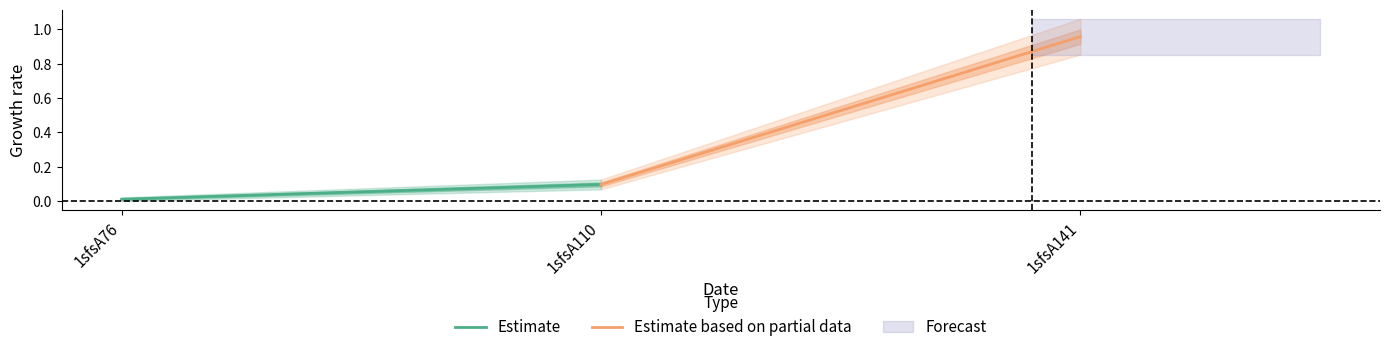

The Estimate series shows 0.0 at 1sfsA110. True or false?

False